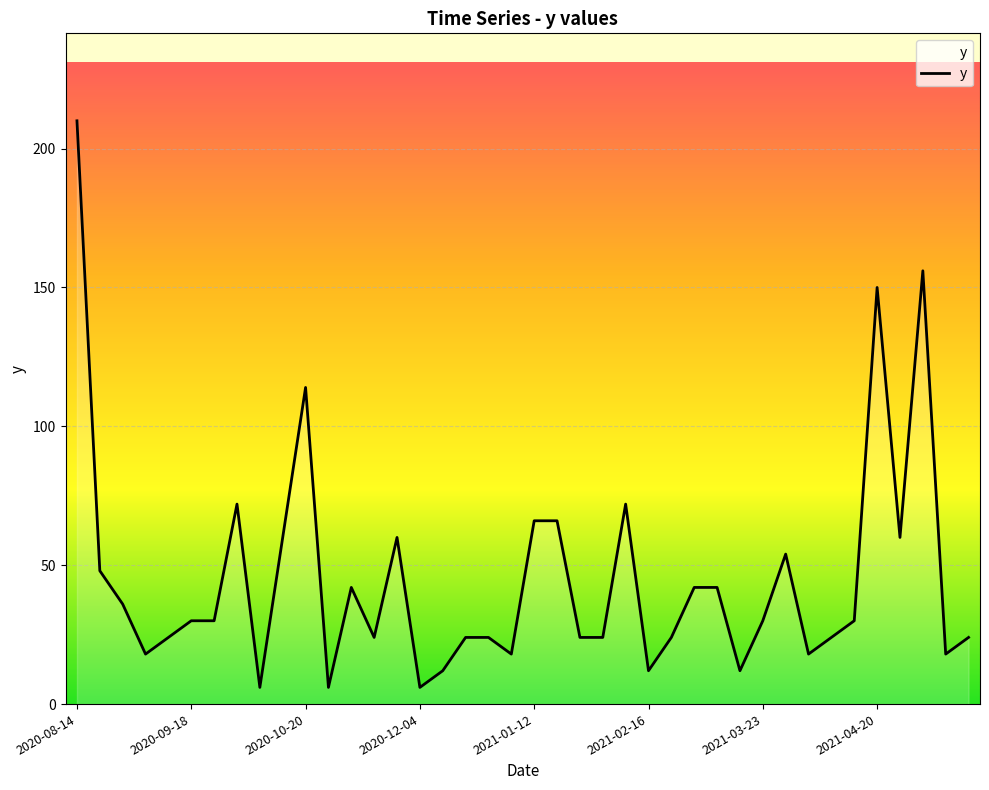

What is the greatest value displayed?

210